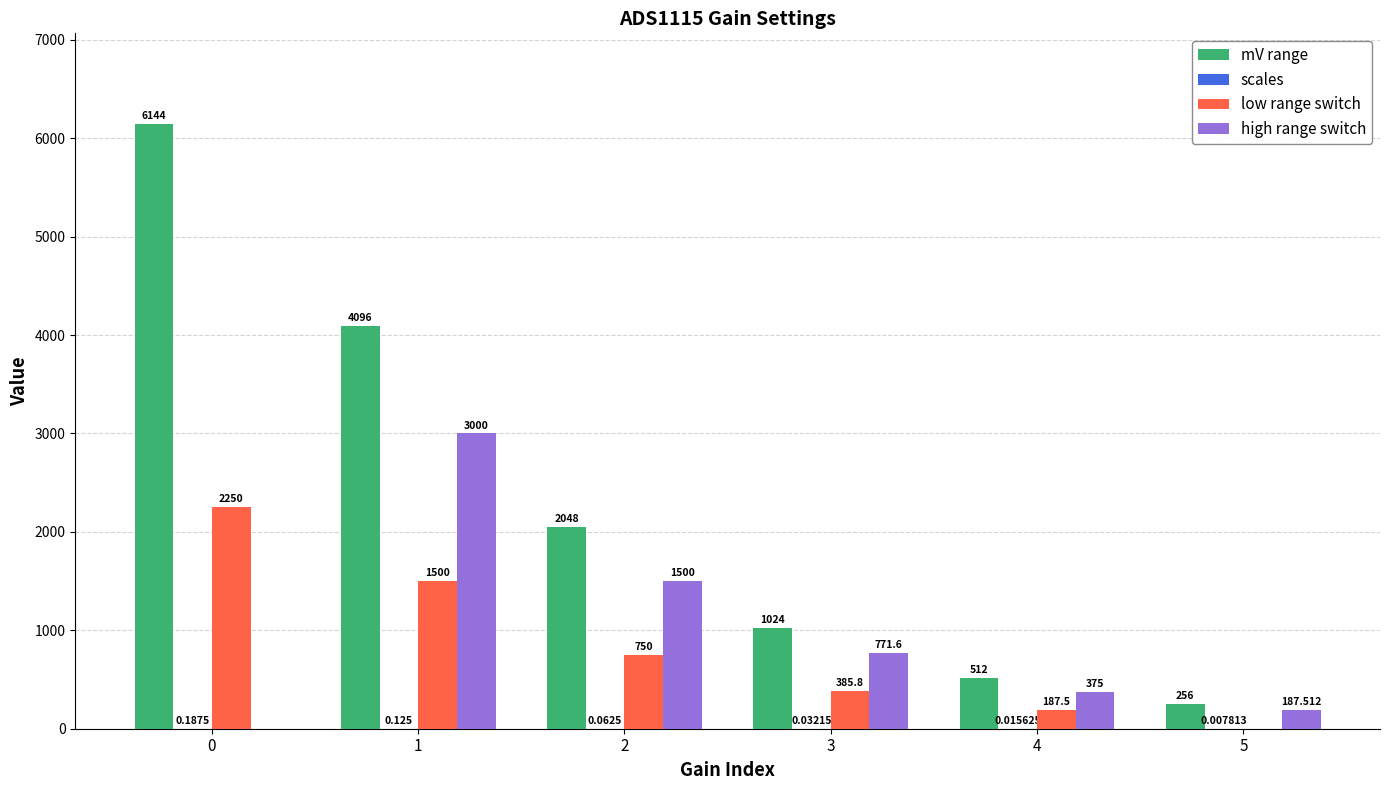

Are the bars horizontal?

No